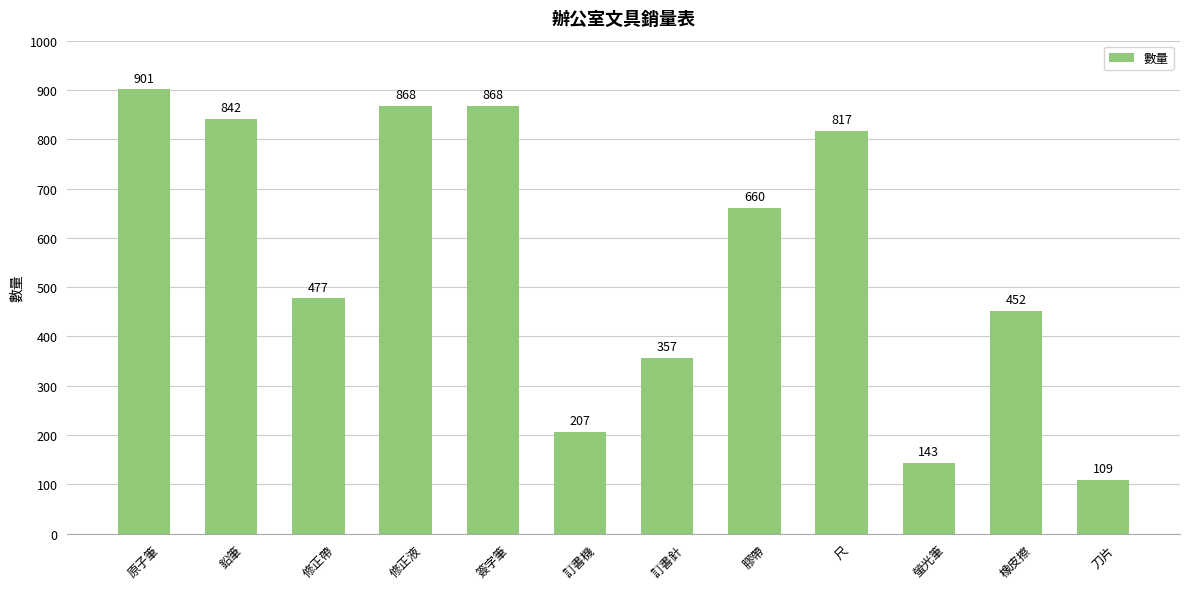

At which category does the chart reach its peak across all series?

原子筆